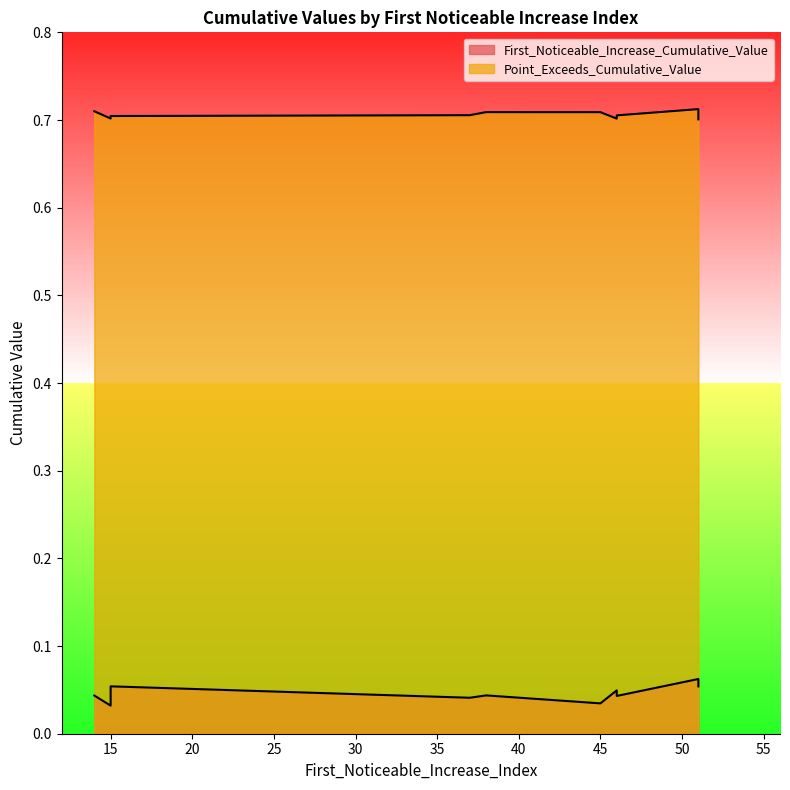

At which label is Point_Exceeds_Cumulative_Value closest to 0?

51